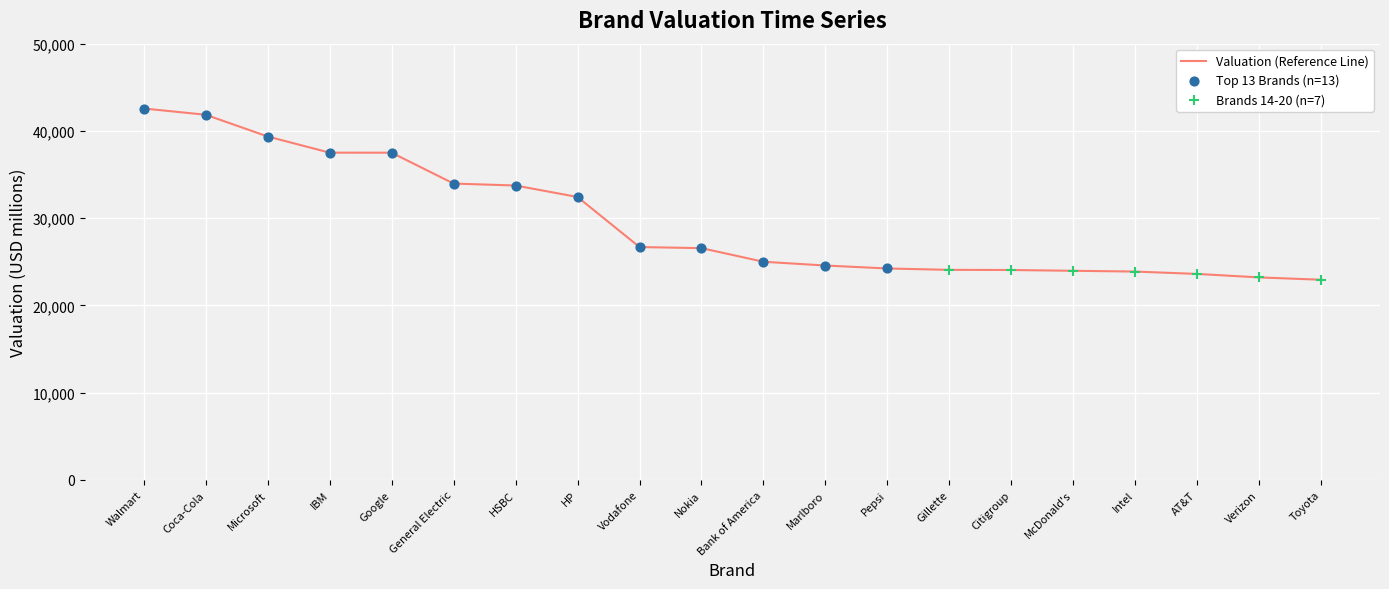

Between McDonald's and Google, which is larger?

Google